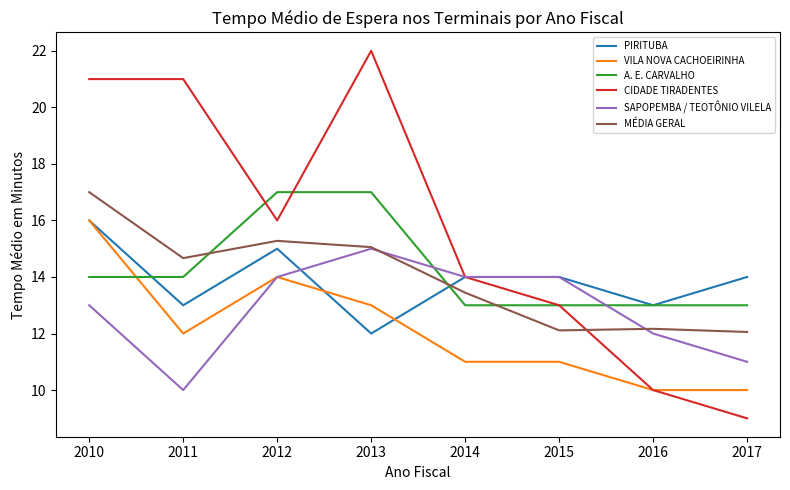

What is the spread (max minus min) of values at 2015?

3.0